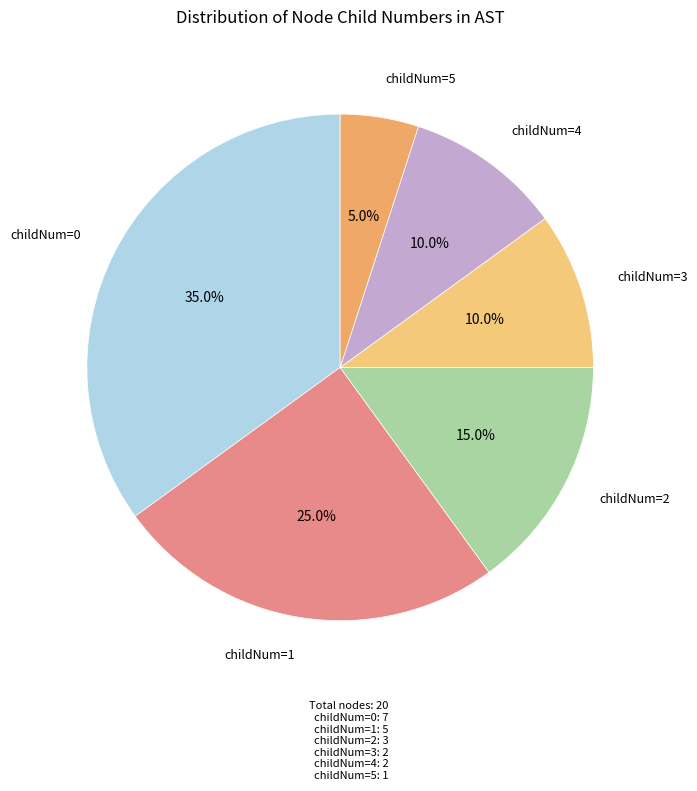

Is there any slice that represents more than half of the pie?

No